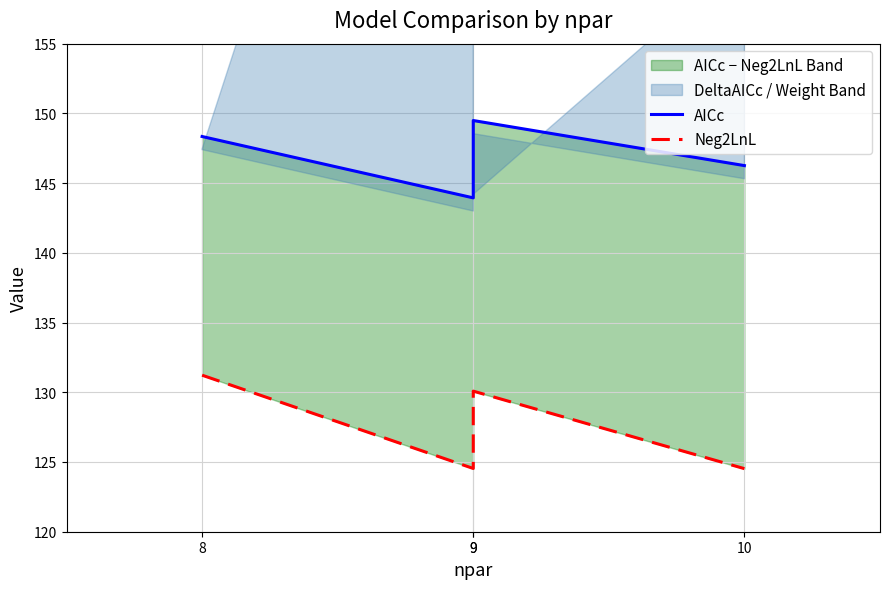

Where is Neg2LnL nearest to the value 127?

9